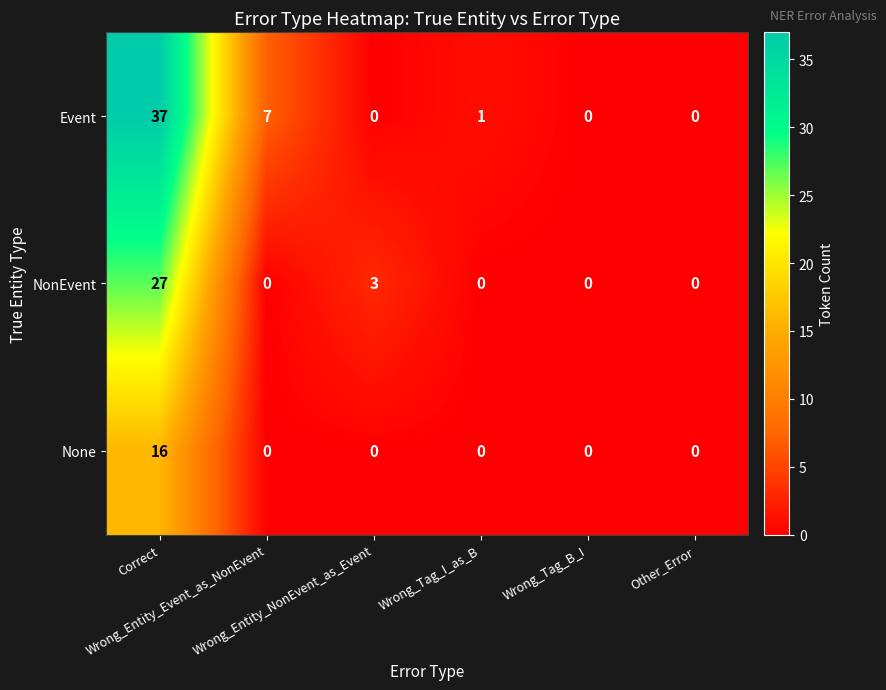

What is the greatest value displayed?

37